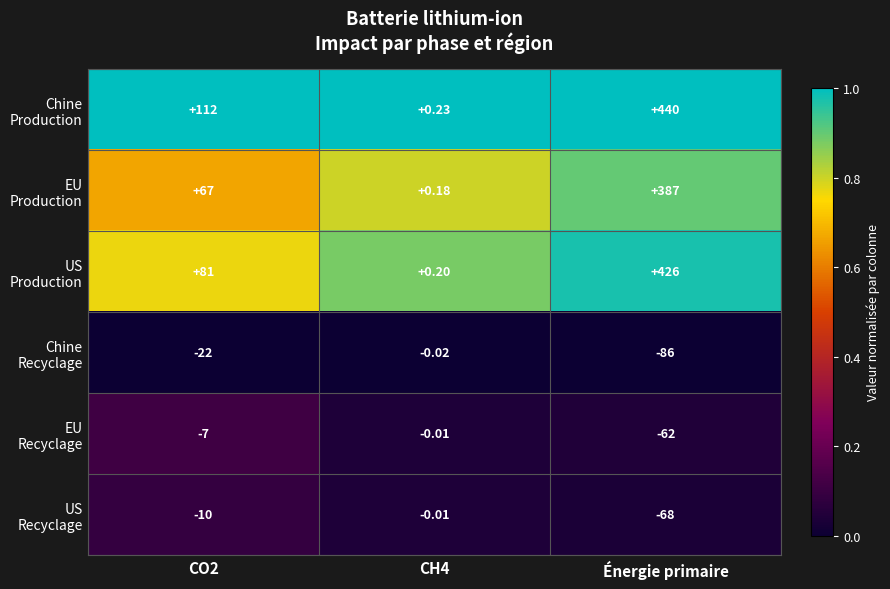

At which category does the chart reach its peak across all series?

Énergie primaire